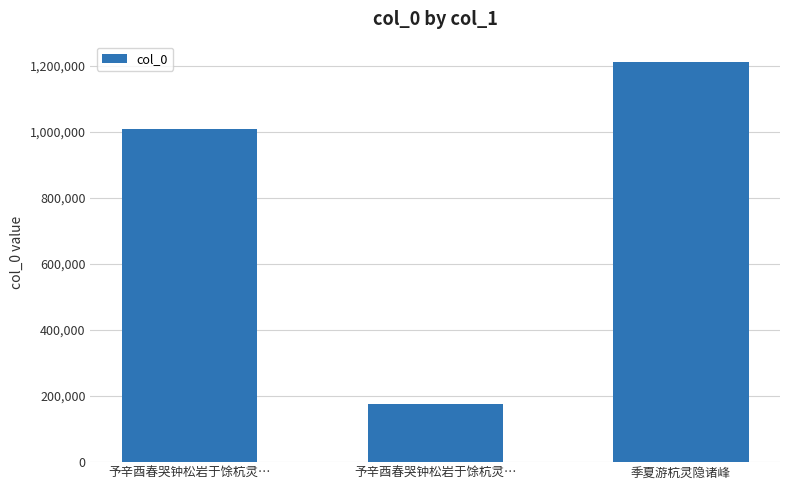

Is it true that the value at 予辛酉春哭钟松岩于馀杭灵… is 176741?

True